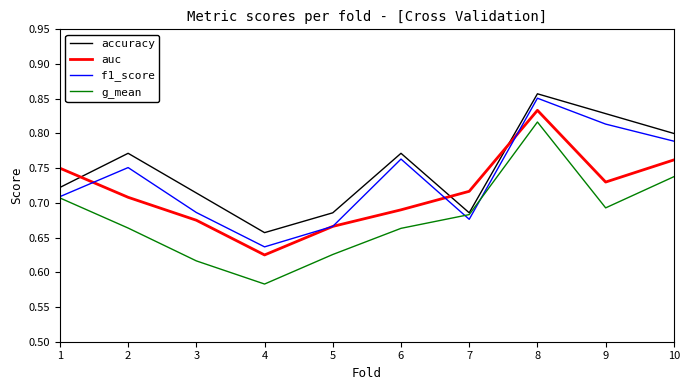

Is it true that g_mean equals 0.2 at 5?

False